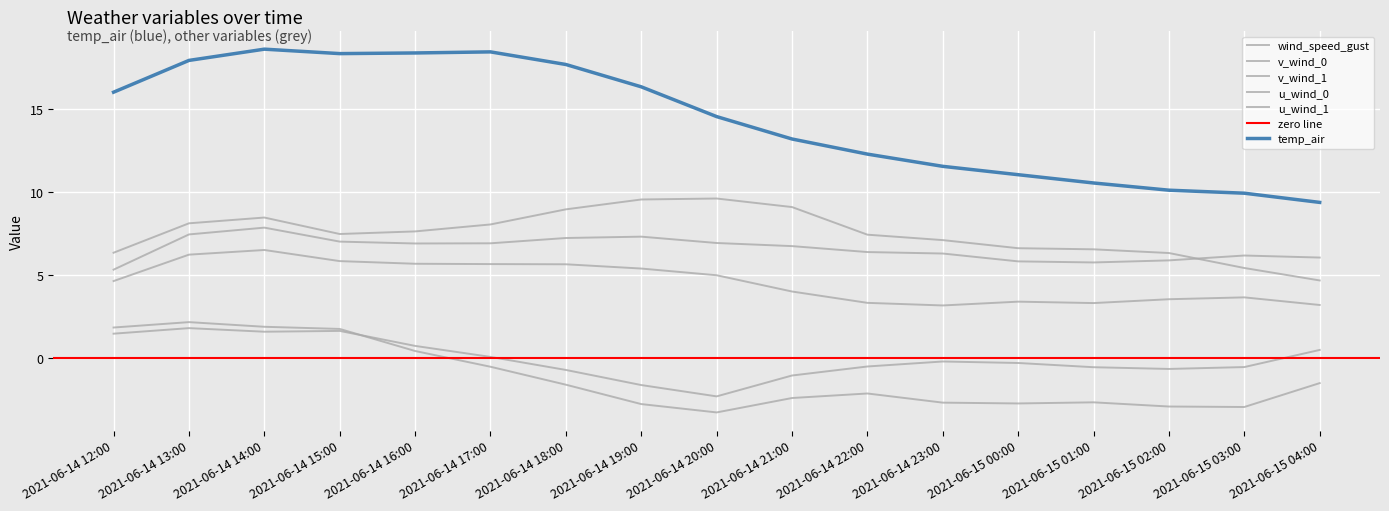

True or false: v_wind_1 has more than 0 points higher than both neighbors.

True